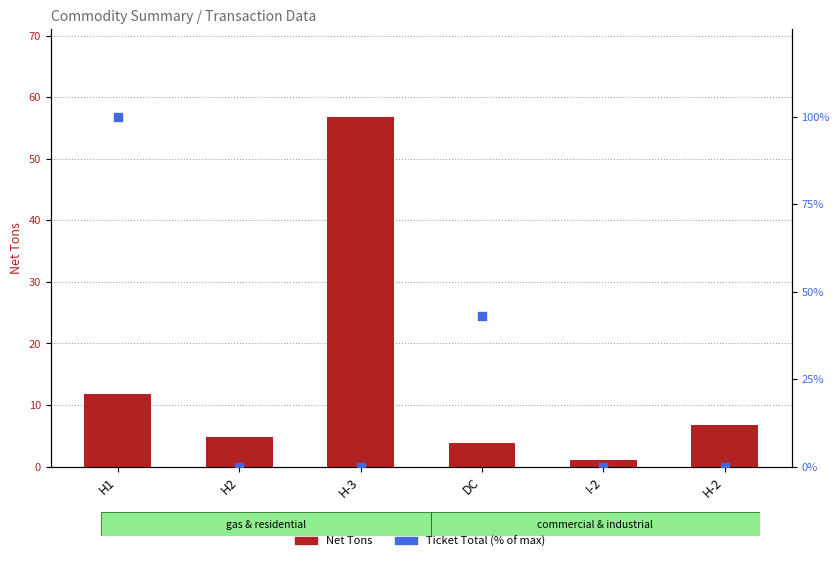

At which category is the sum across all series the highest?

H1